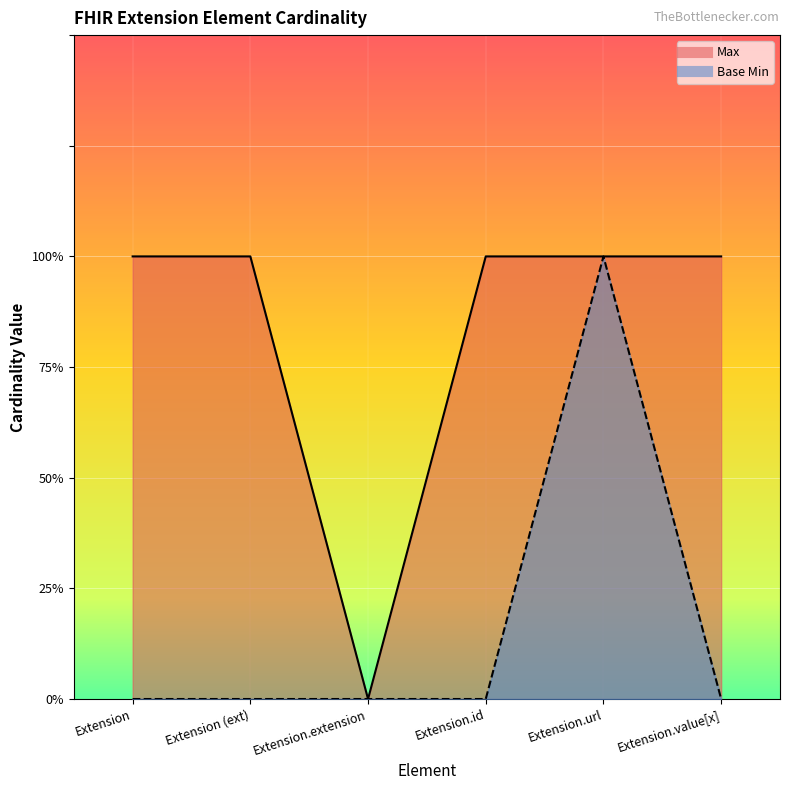

True or false: Max and Base Min intersect in this chart.

False